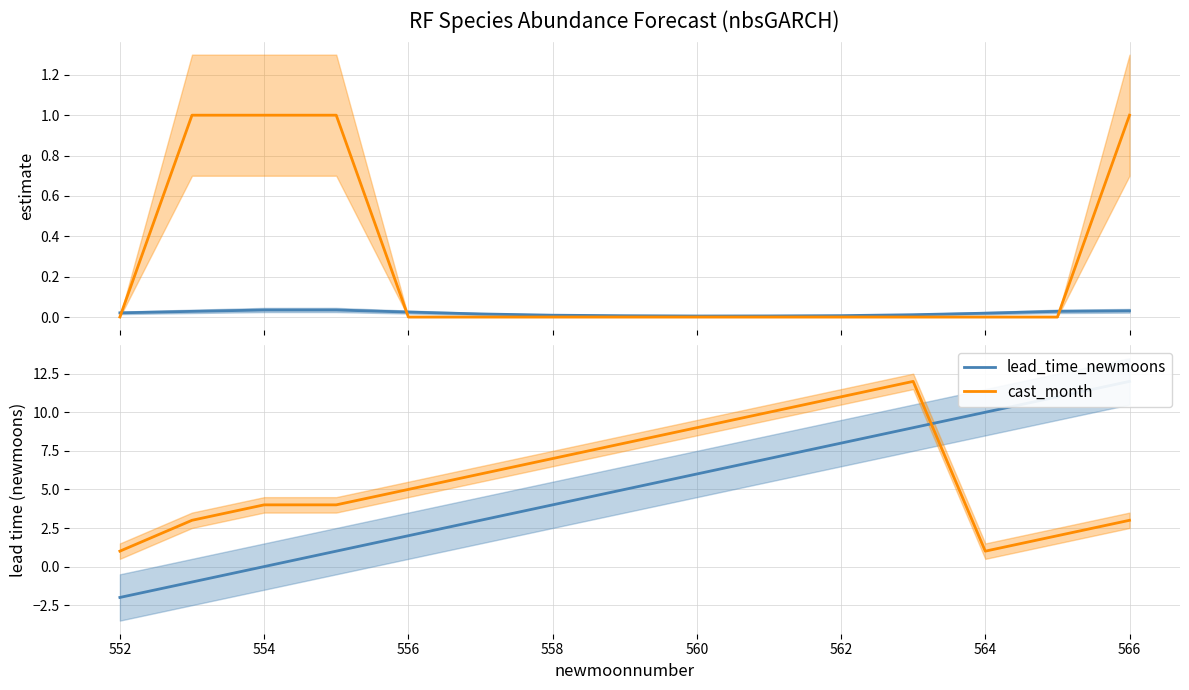

Is it true that cast_month equals 5 at 554?

False